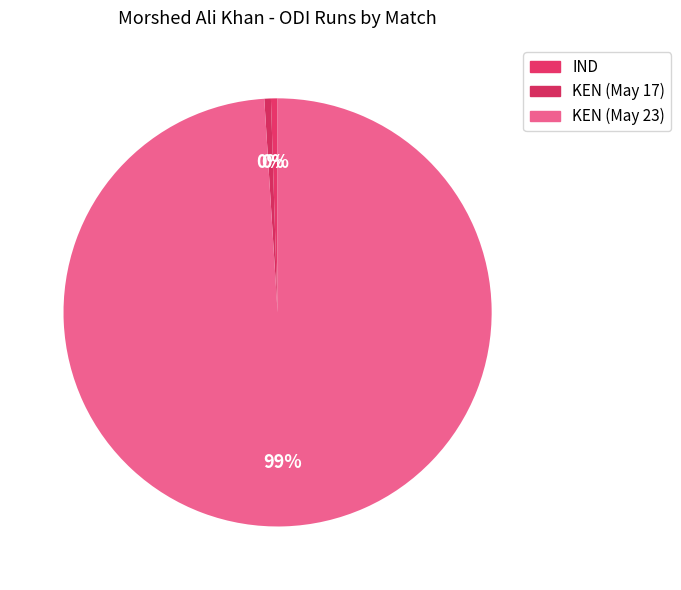

Which slice is the smallest?

IND